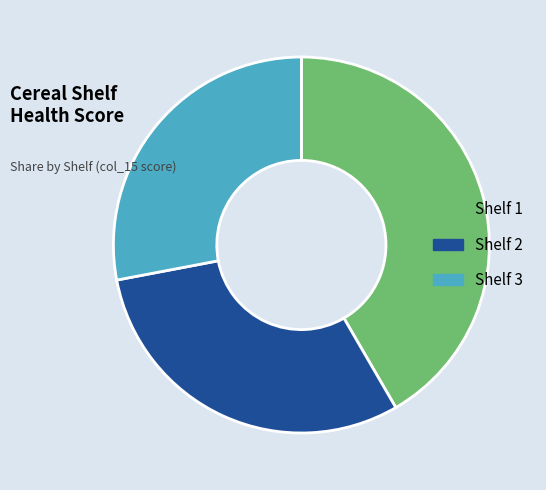

Combined, do Shelf 2 and Shelf 1 account for over 50%?

Yes